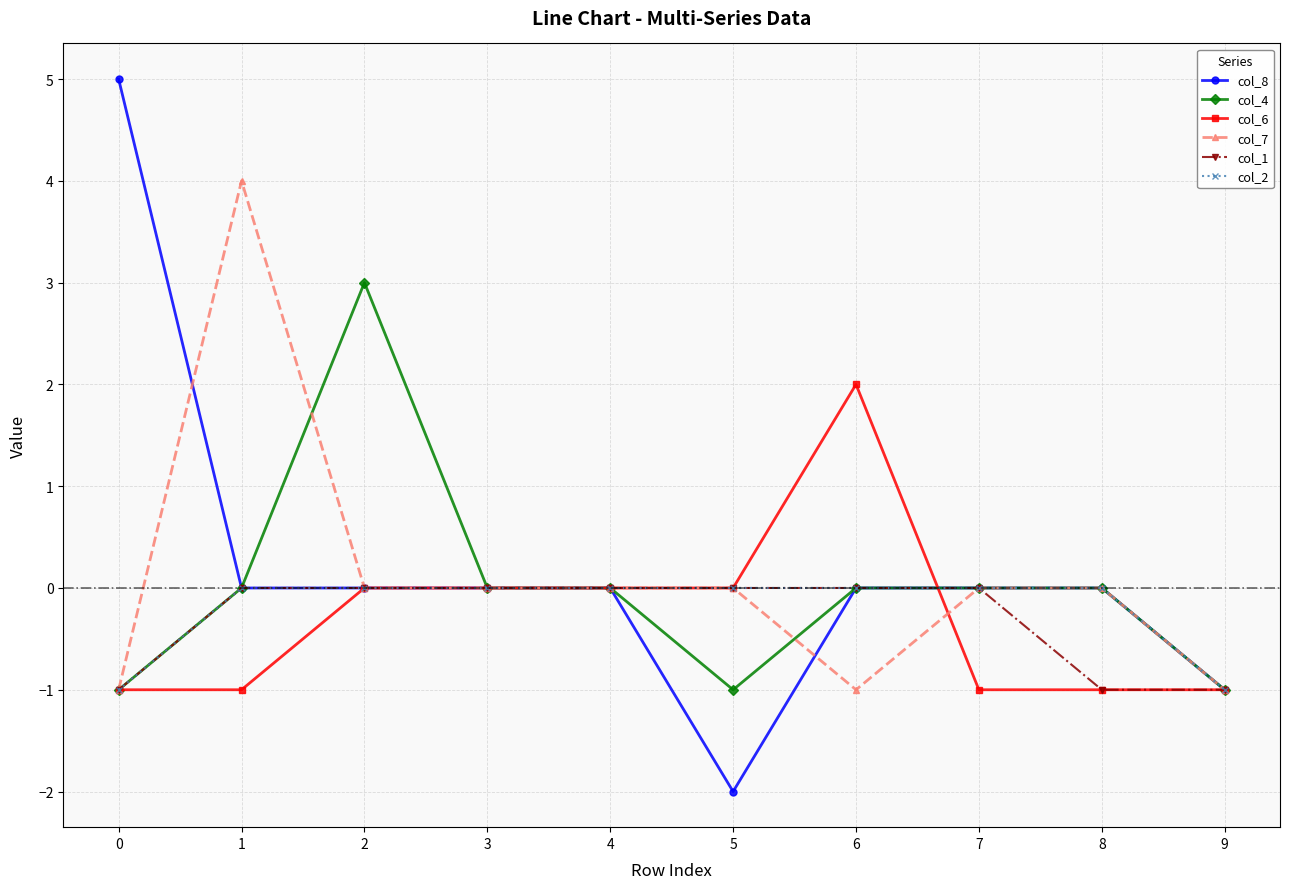

How many data points does each series have?

10